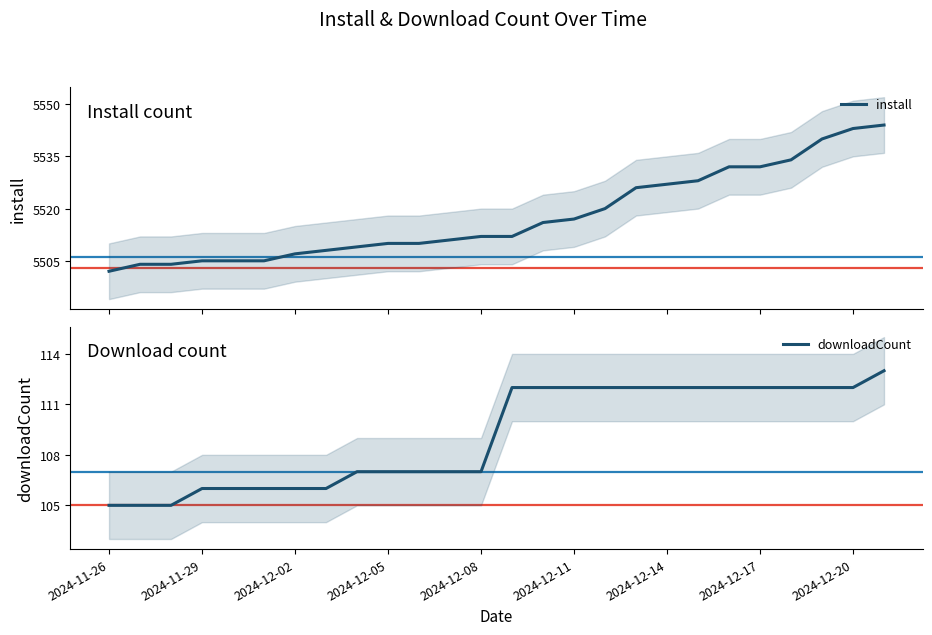

True or false: install has a value of 3789 at 10.

False